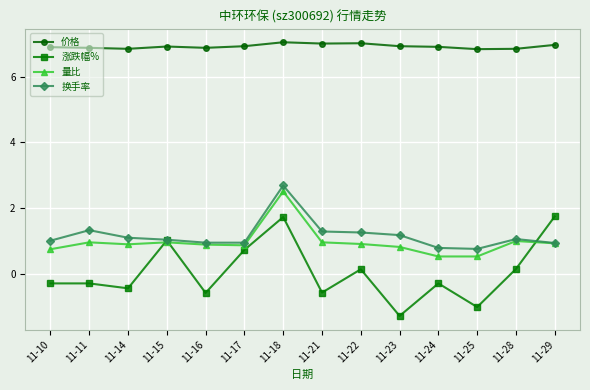

How many data points does each series have?

14